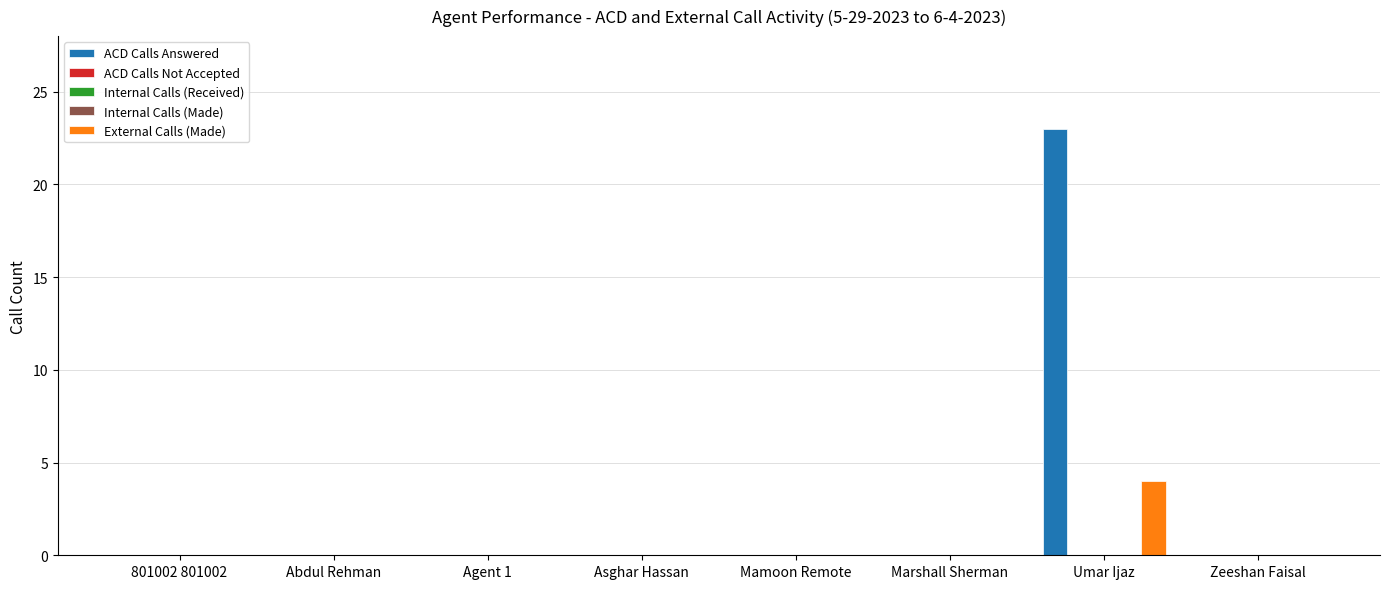

At which label does ACD Calls Not Accepted reach its peak?

801002 801002